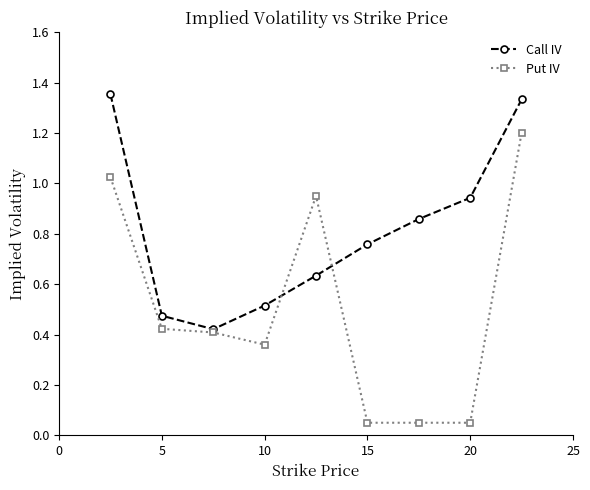

Rank the series by their average value, from lowest to highest.

Put IV, Call IV